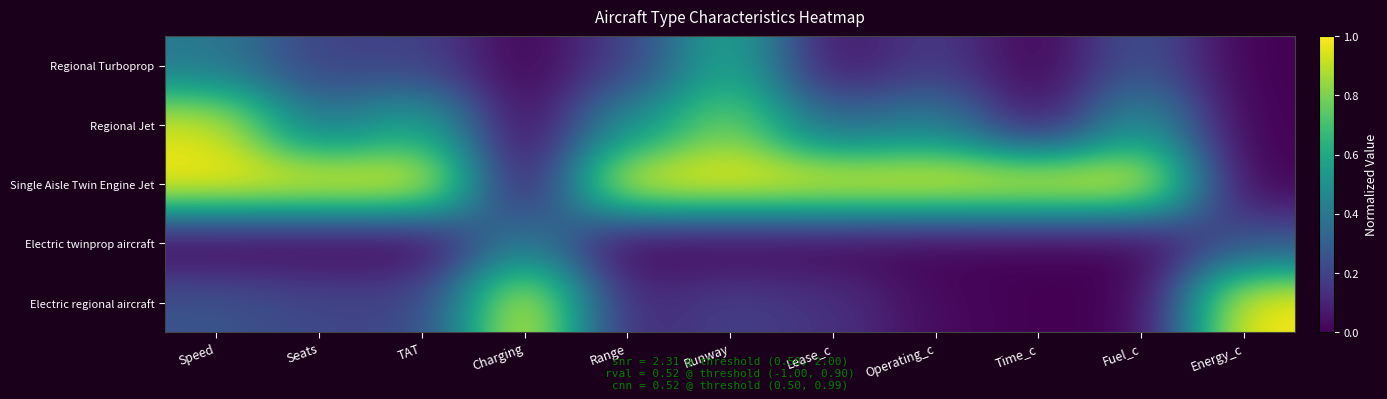

Reading left to right, extract all data points from this chart.

Regional Turboprop: Speed=0.4	Seats=0.2	TAT=0.2	Charging=0.0	Range=0.2	Runway=0.6	Lease_c=0.0	Operating_c=0.2	Time_c=0.0	Fuel_c=0.3	Energy_c=0.0
Regional Jet: Speed=0.9	Seats=0.4	TAT=0.6	Charging=0.0	Range=0.5	Runway=0.8	Lease_c=0.3	Operating_c=0.4	Time_c=0.0	Fuel_c=0.5	Energy_c=0.0
Single Aisle Twin Engine Jet: Speed=1.0	Seats=1.0	TAT=1.0	Charging=0.0	Range=1.0	Runway=1.0	Lease_c=1.0	Operating_c=1.0	Time_c=1.0	Fuel_c=1.0	Energy_c=0.0
Electric twinprop aircraft: Speed=0.0	Seats=0.0	TAT=0.0	Charging=0.4	Range=0.0	Runway=0.0	Lease_c=0.0	Operating_c=0.0	Time_c=0.0	Fuel_c=0.0	Energy_c=0.3
Electric regional aircraft: Speed=0.3	Seats=0.2	TAT=0.2	Charging=1.0	Range=0.1	Runway=0.2	Lease_c=0.1	Operating_c=0.0	Time_c=0.0	Fuel_c=0.0	Energy_c=1.0